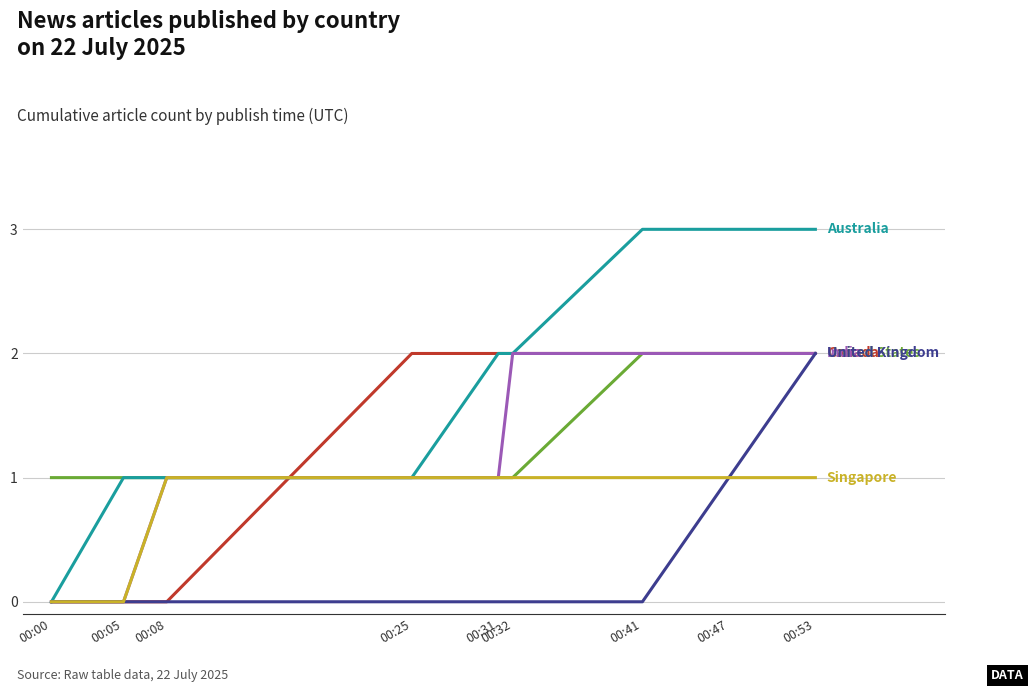

Does the chart have visible grid lines?

Yes